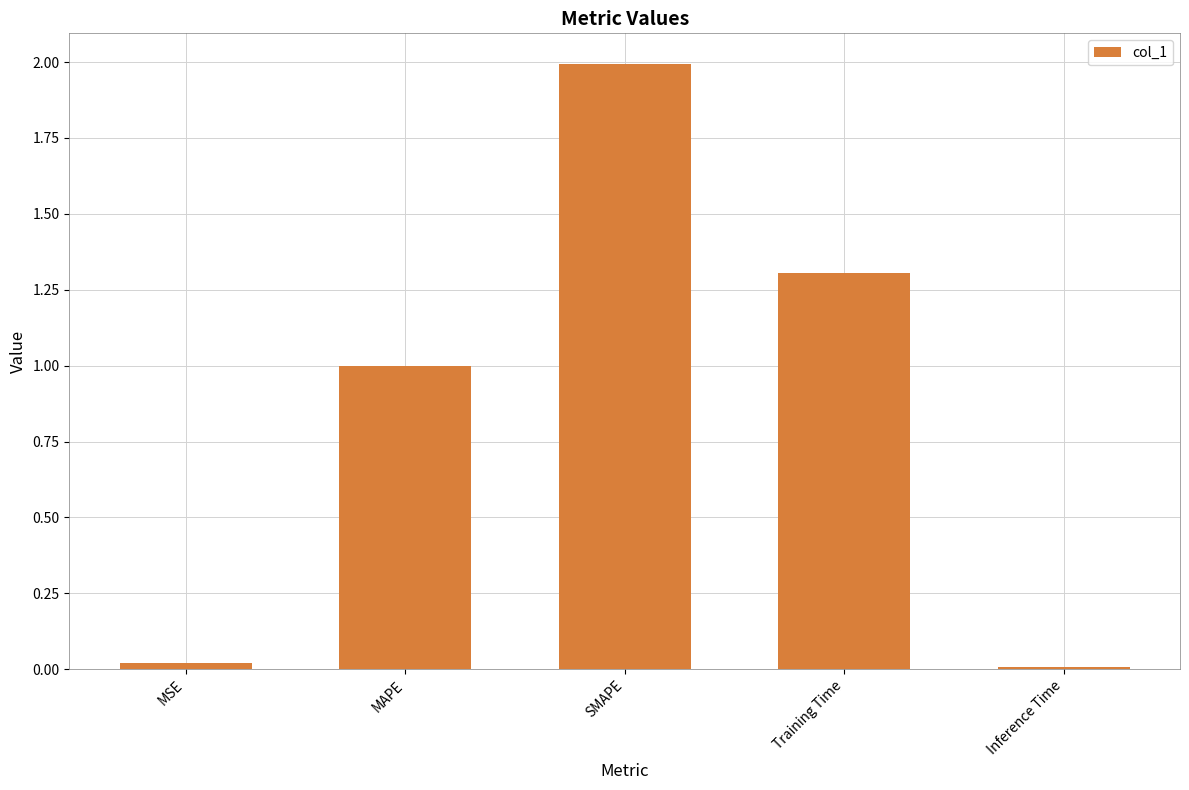

What is the label of the 2nd bar from the right?

Training Time